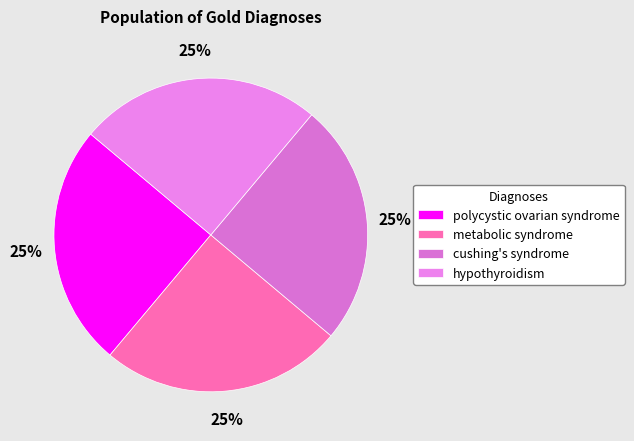

Between polycystic ovarian syndrome and cushing's syndrome, which is larger?

polycystic ovarian syndrome